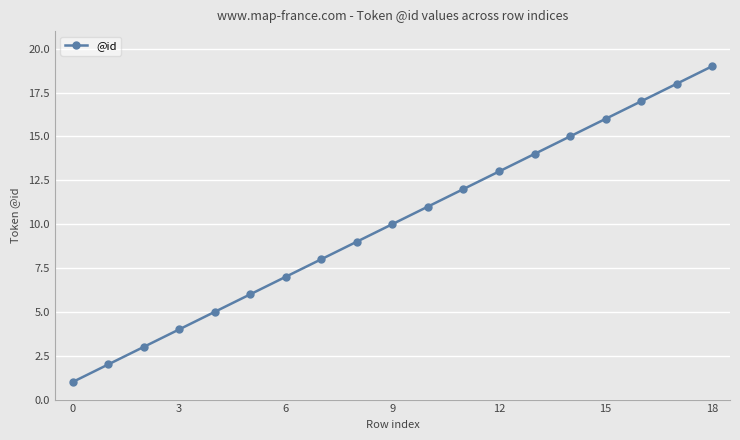

What is the average value?

10